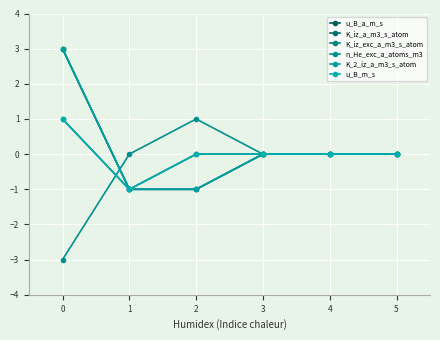

Reading right to left, transcribe all the data shown in this chart.

u_B_a_m_s: 0	0	0	0	-1	1
K_iz_a_m3_s_atom: 0	0	0	-1	-1	3
K_iz_exc_a_m3_s_atom: 0	0	0	-1	-1	3
n_He_exc_a_atoms_m3: 0	0	0	1	0	-3
K_2_iz_a_m3_s_atom: 0	0	0	-1	-1	3
u_B_m_s: 0	0	0	0	-1	1